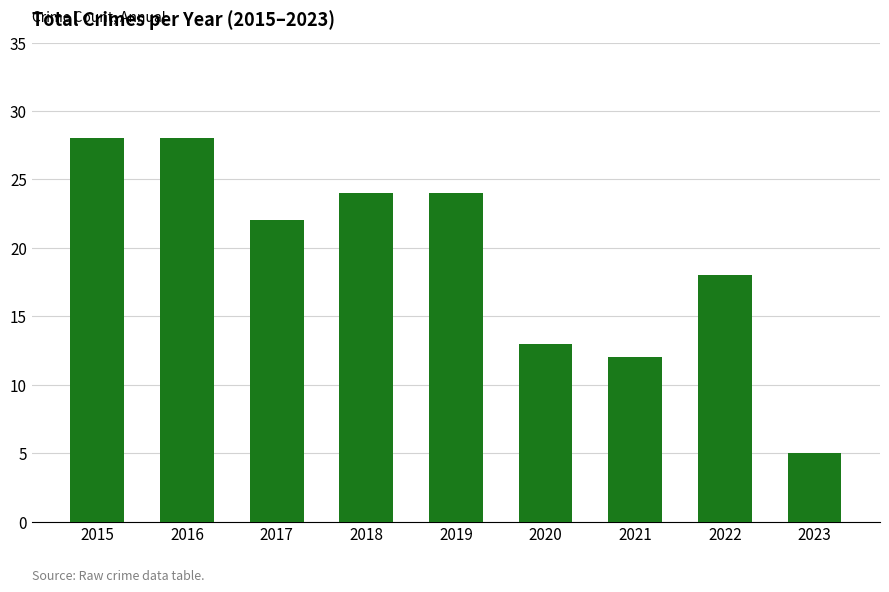

Count the number of categories in the chart.

9